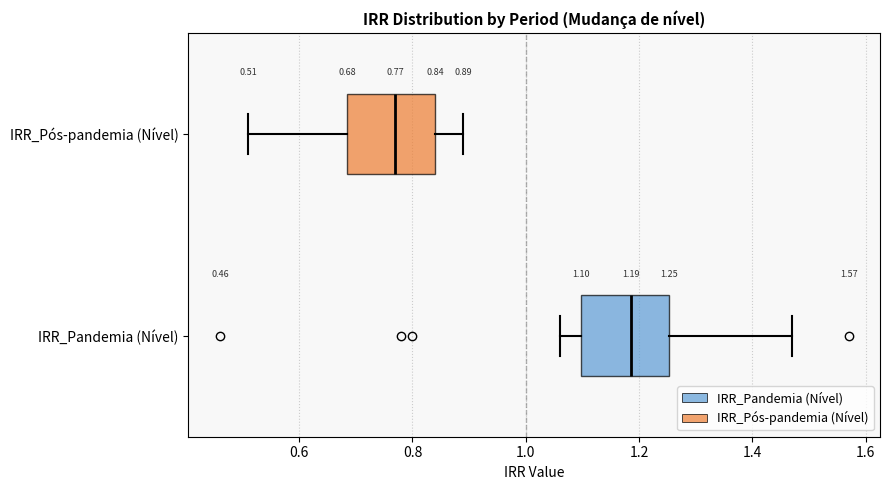

Which box's median line is the furthest to the right?

IRR_Pandemia (Nível)